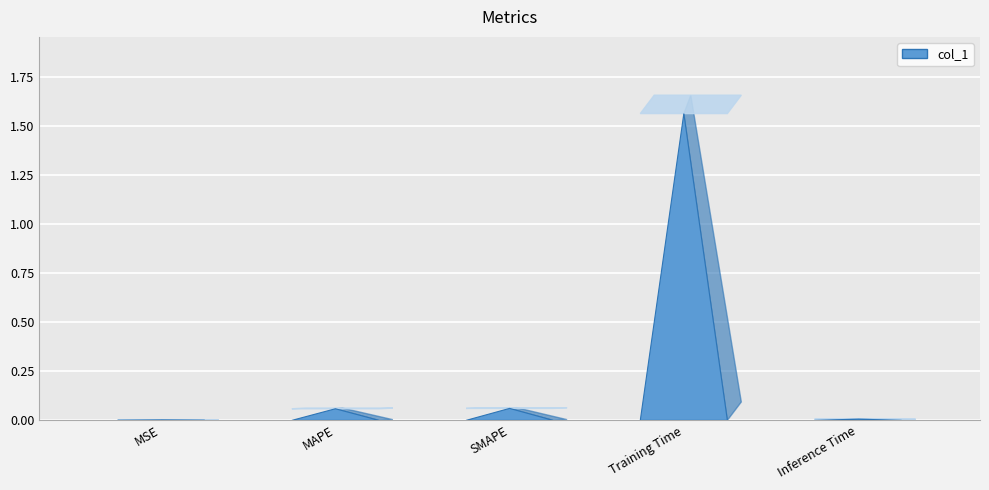

Is it true that the value at MAPE is 0.1?

True